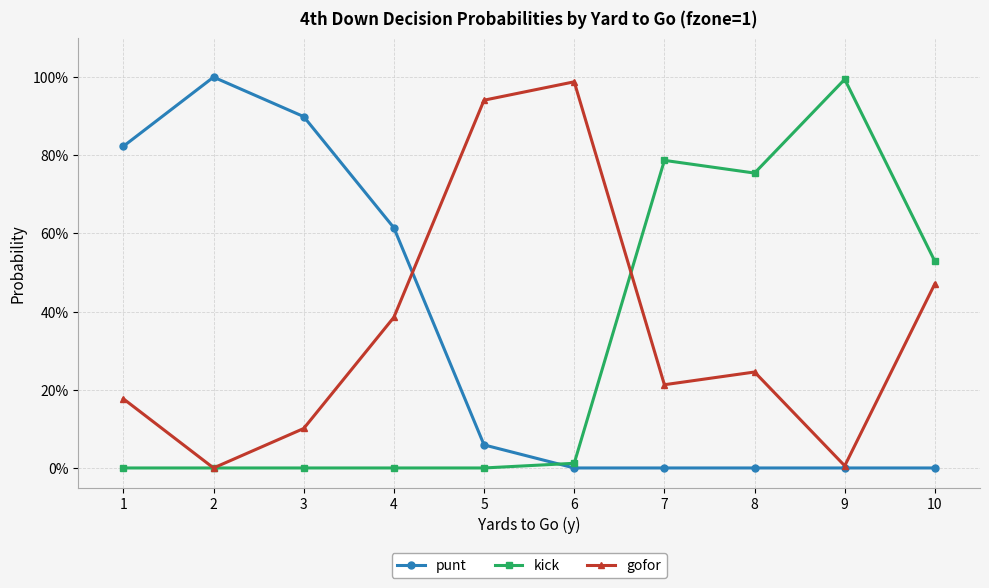

Is the value of kick at 1 greater than the value of gofor at 10?

No